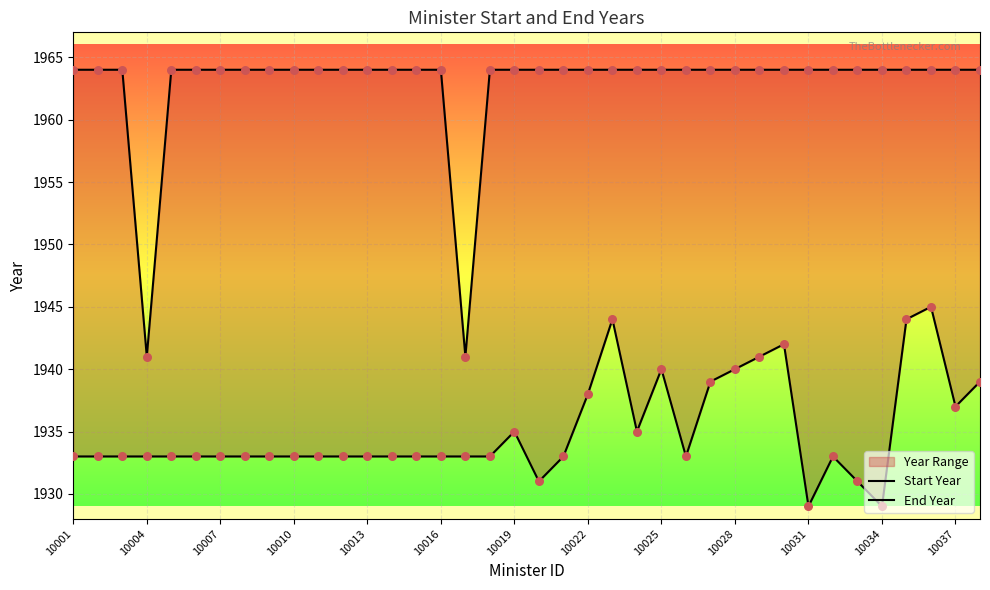

Which series reaches the minimum Y coordinate?

Start Year